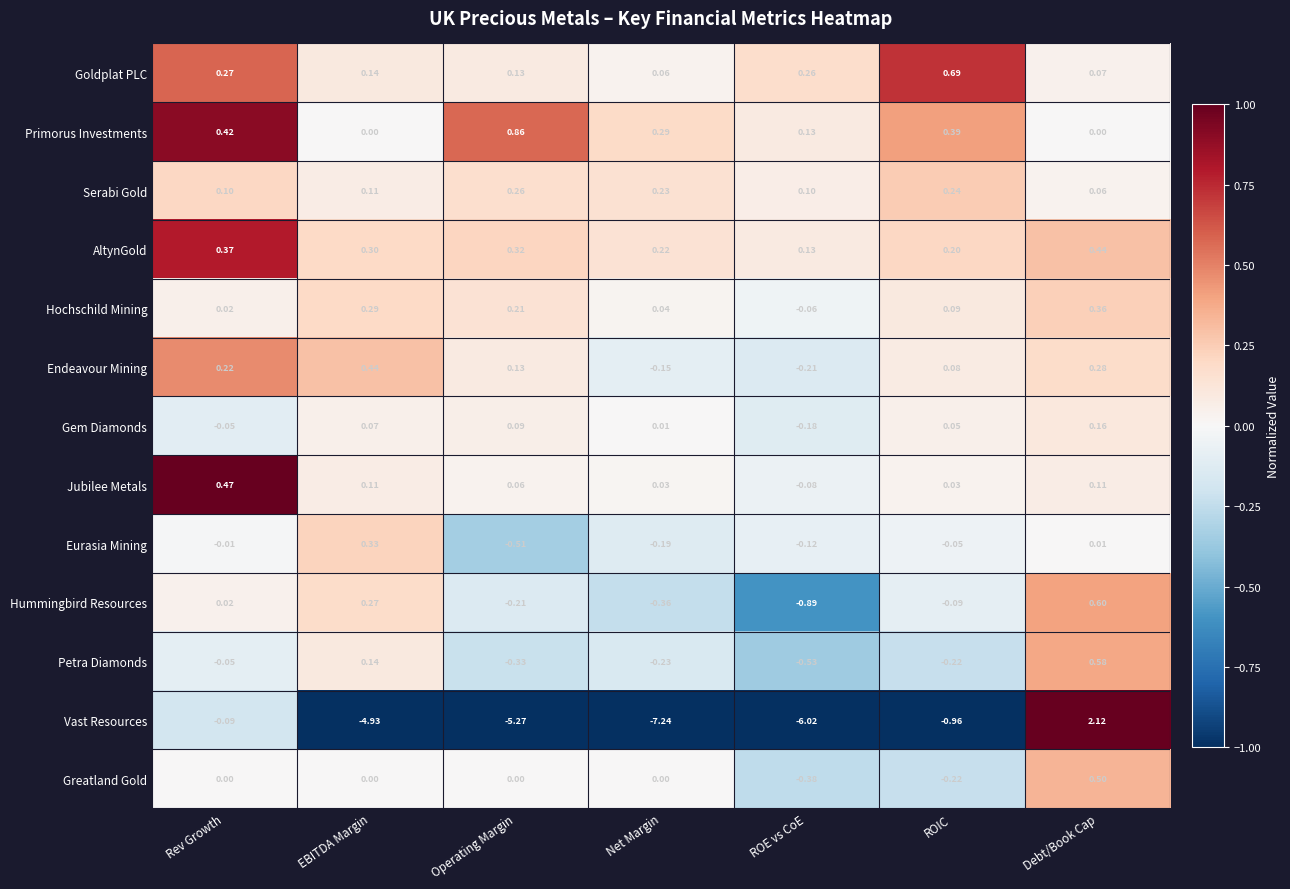

Rank the categories by Gem Diamonds value from lowest to highest.

ROE vs CoE, Rev Growth, Net Margin, ROIC, EBITDA Margin, Operating Margin, Debt/Book Cap